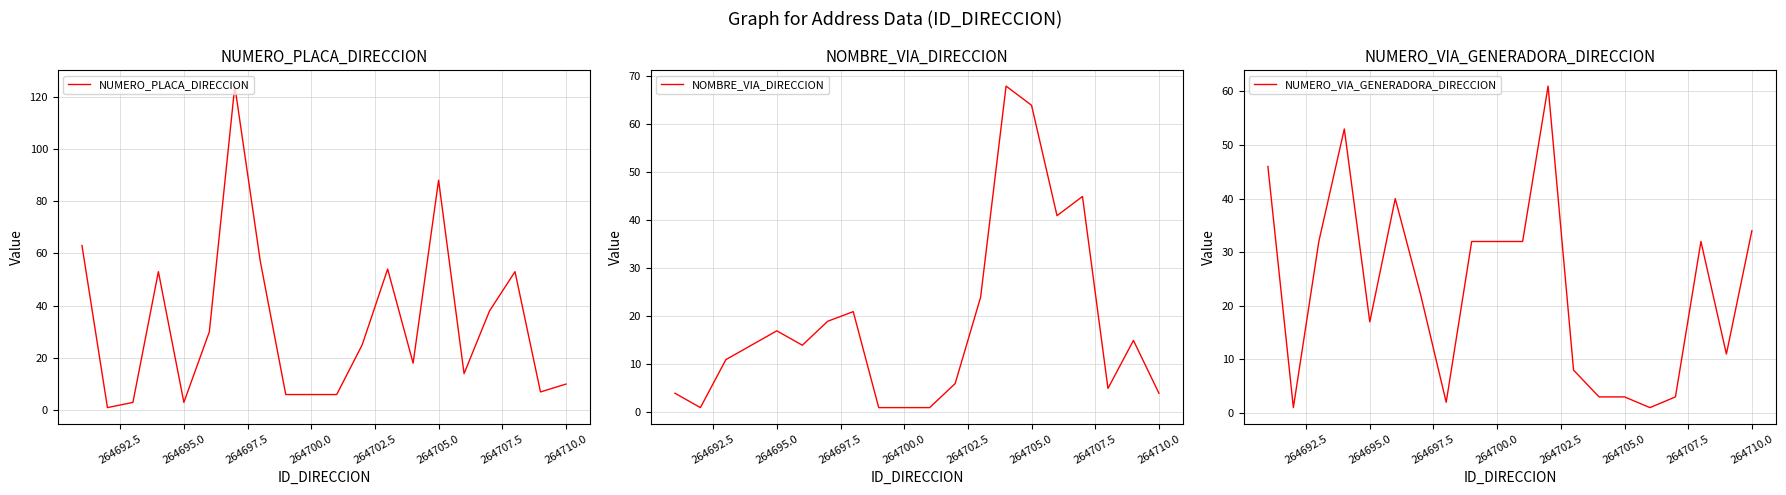

What is the minimum value shown in the chart?

1